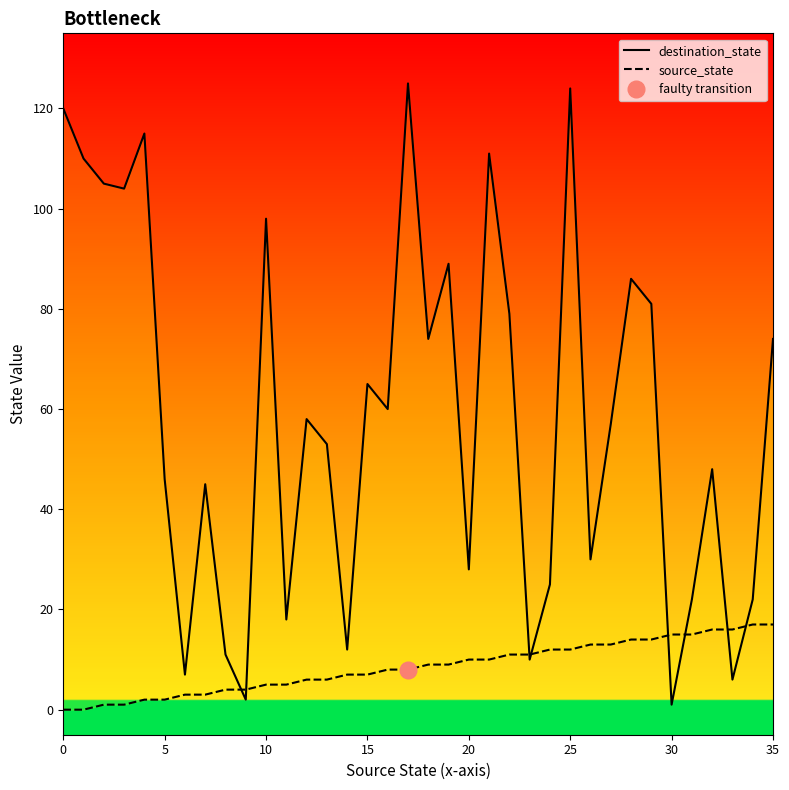

At which label does source_state first exceed 9?

20